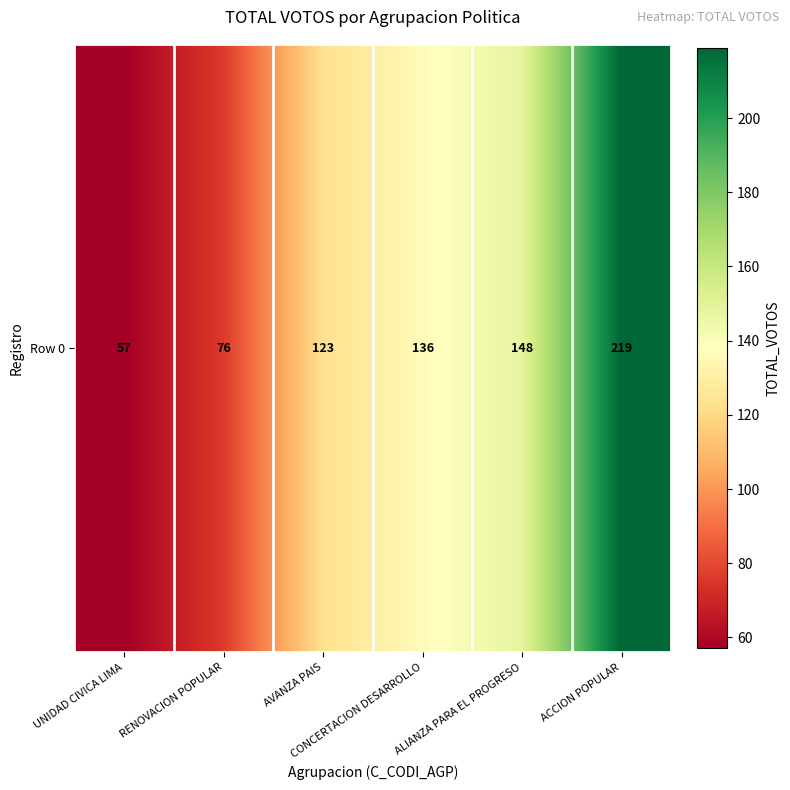

What is the difference between the maximum and minimum values?

162